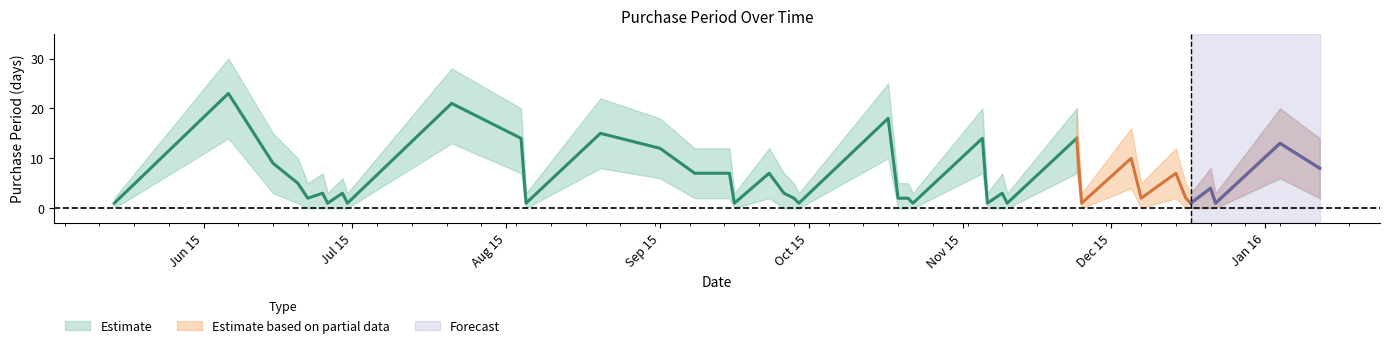

Where does the center series first go above 3?

2015-06-06